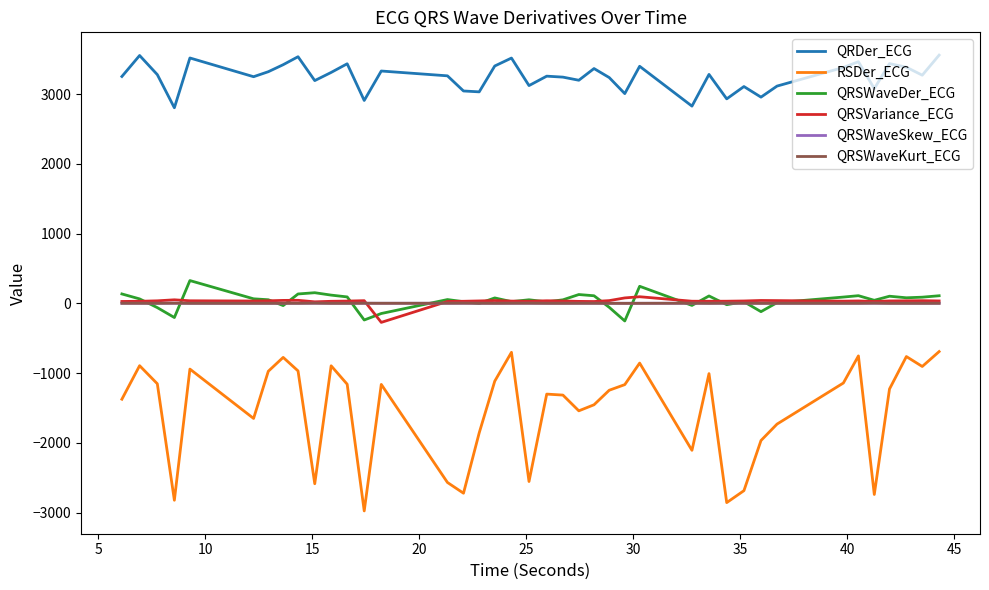

True or false: QRSVariance_ECG and QRDer_ECG cross at least once.

False